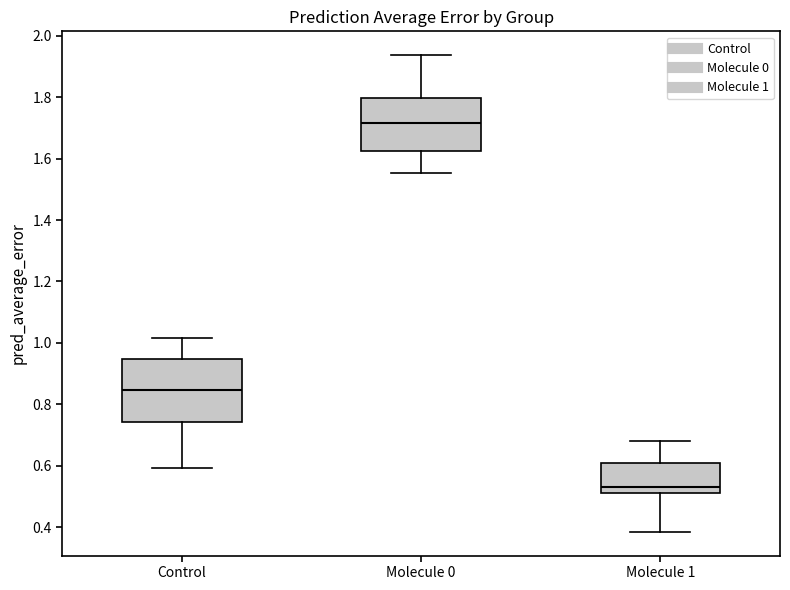

Which box is the tallest, from its lower edge to its upper edge?

Control